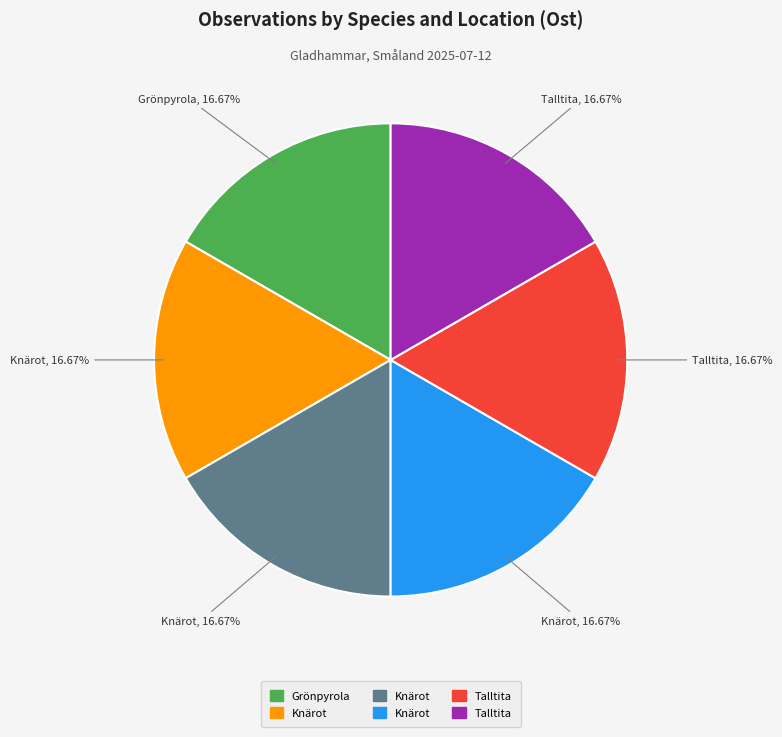

Does any single category account for the majority?

No